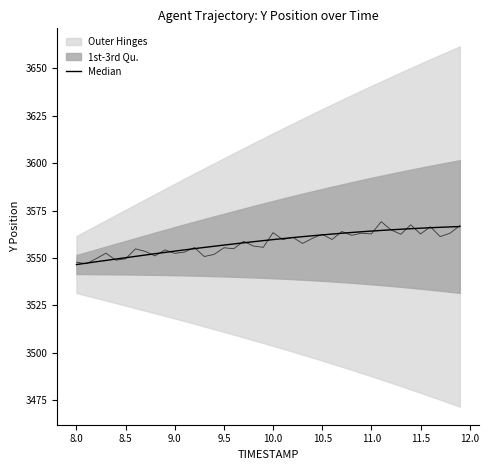

Reading left to right, extract all data points from this chart.

3546.6	3547.3	3548.0	3548.8	3549.5	3550.2	3550.9	3551.6	3552.3	3553.0	3553.7	3554.3	3555.0	3555.6	3556.2	3556.8	3557.4	3558.0	3558.6	3559.2	3559.7	3560.3	3560.8	3561.3	3561.8	3562.2	3562.7	3563.1	3563.5	3563.9	3564.2	3564.6	3564.9	3565.2	3565.5	3565.7	3566.0	3566.2	3566.4	3566.6